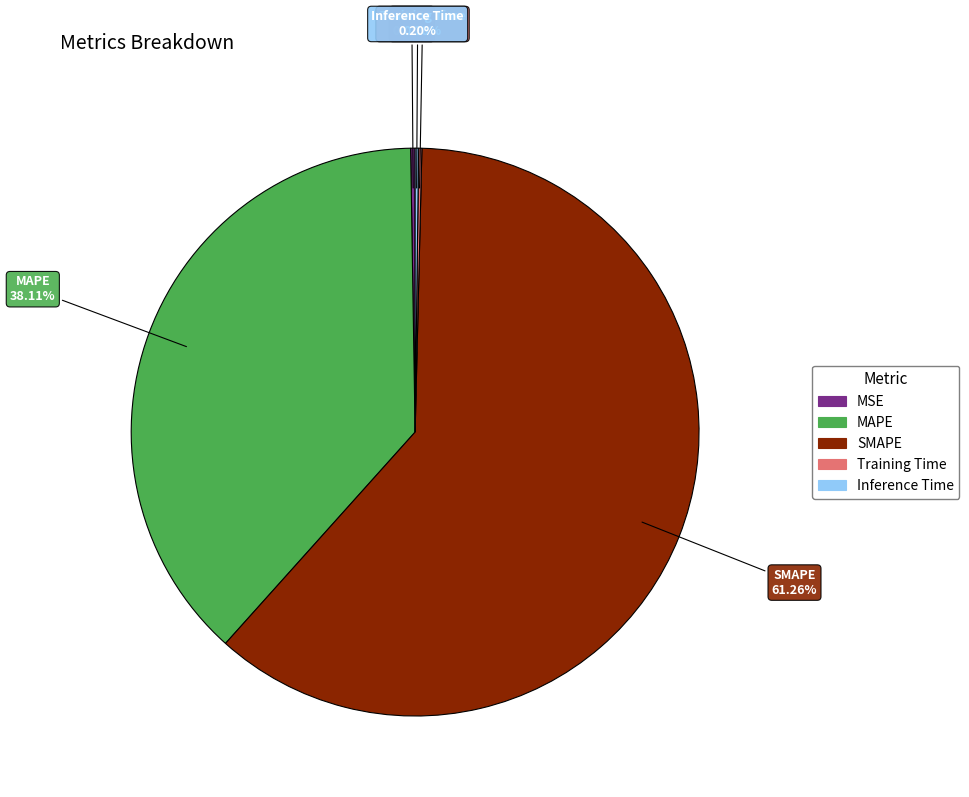

Which slice represents more than half of the pie?

SMAPE